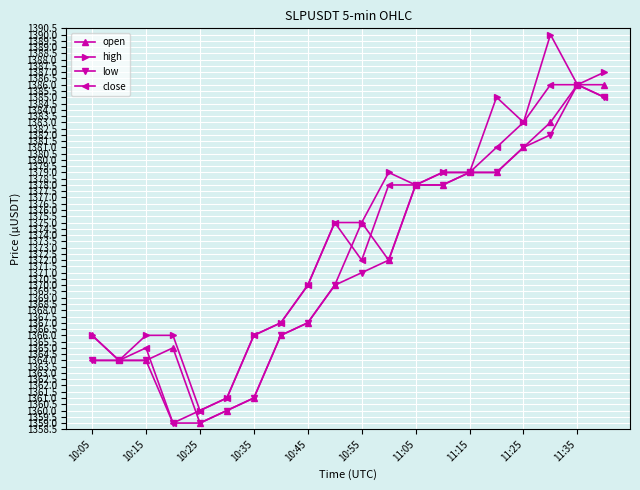

What is the minimum value for high?

1360